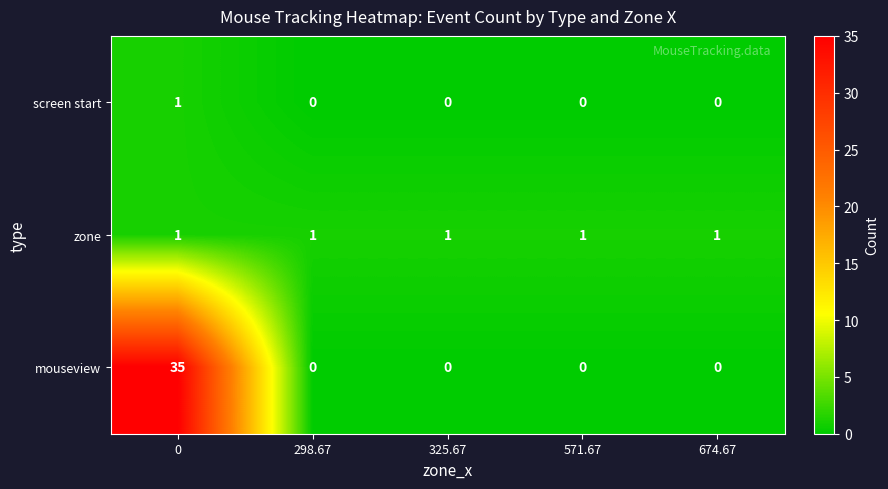

Is it true that mouseview equals -24 at 298.67?

False